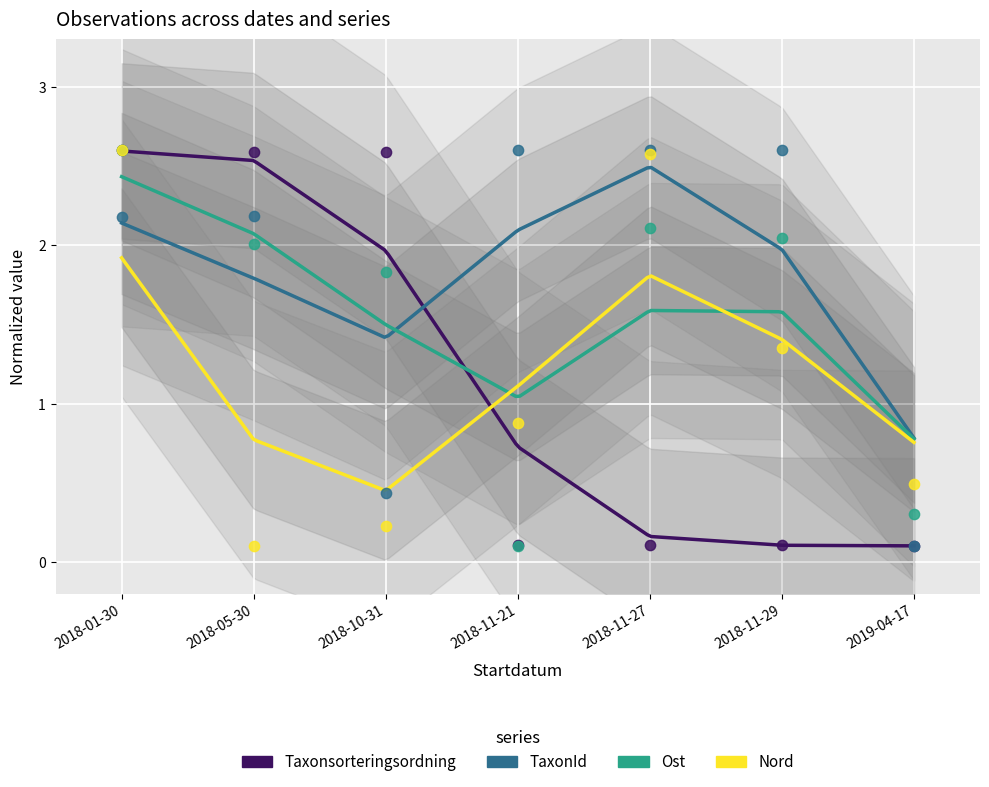

Which series reaches the maximum Y coordinate?

Taxonsorteringsordning